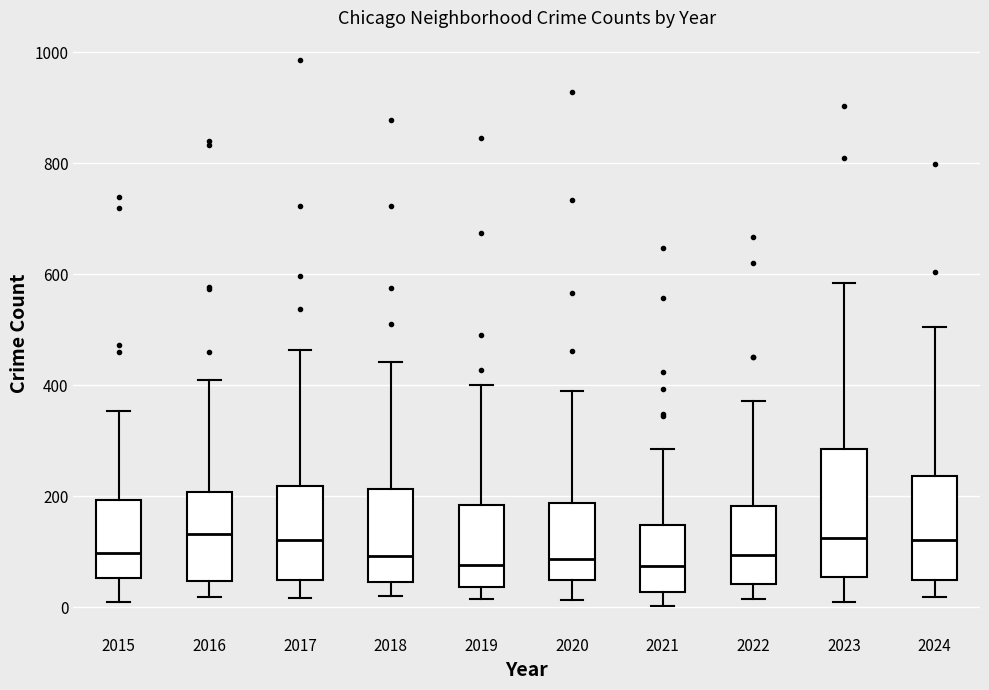

Reading left to right, transcribe this box plot: for each box, give where its median line is, the range the box spans, and where its two whiskers end, as read against the y-axis. The values are not printed on the chart, so give them approximately, as read against the axis.

2015: median 100, box 60 to 200, whiskers 0 to 360
2016: median 140, box 40 to 200, whiskers 20 to 420
2017: median 120, box 40 to 220, whiskers 20 to 460
2018: median 100, box 40 to 220, whiskers 20 to 440
2019: median 80, box 40 to 180, whiskers 20 to 400
2020: median 80, box 40 to 180, whiskers 20 to 400
2021: median 80, box 20 to 140, whiskers 0 to 280
2022: median 100, box 40 to 180, whiskers 20 to 380
2023: median 120, box 60 to 280, whiskers 20 to 580
2024: median 120, box 40 to 240, whiskers 20 to 500